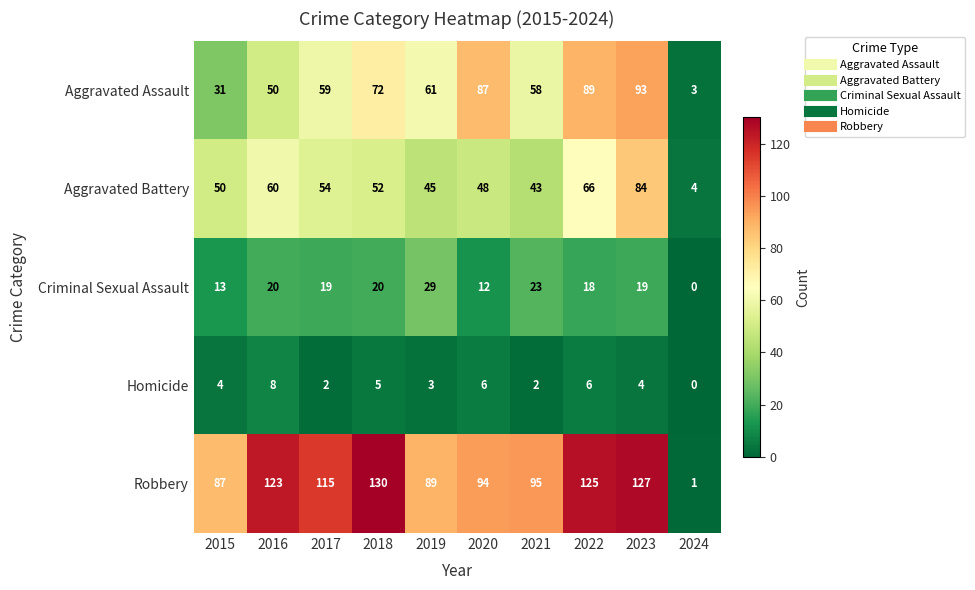

List the series in order of their peak value, lowest first.

Homicide, Criminal Sexual Assault, Aggravated Battery, Aggravated Assault, Robbery